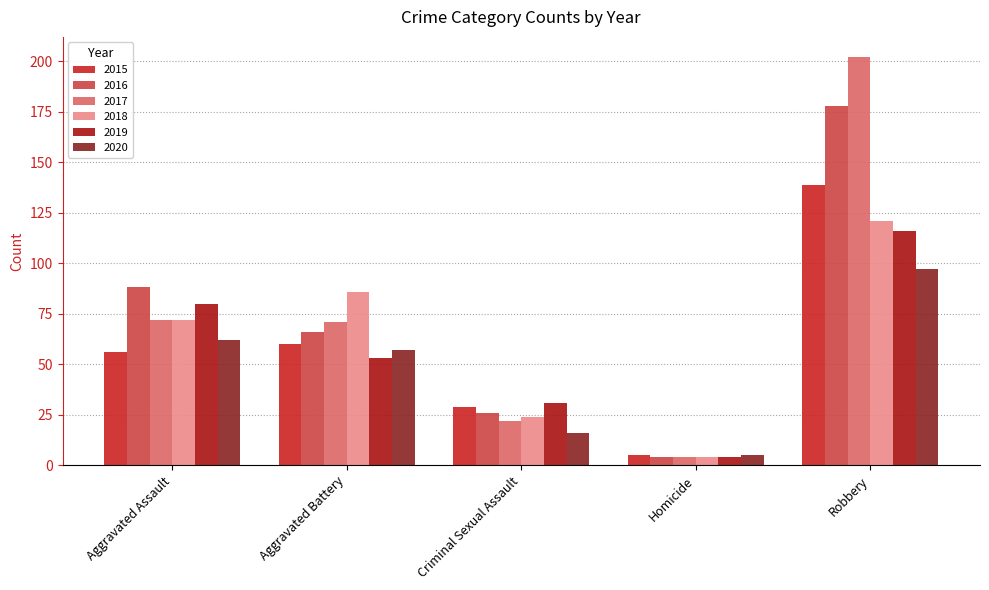

What is the label of the 3rd bar from the left?

Criminal Sexual Assault